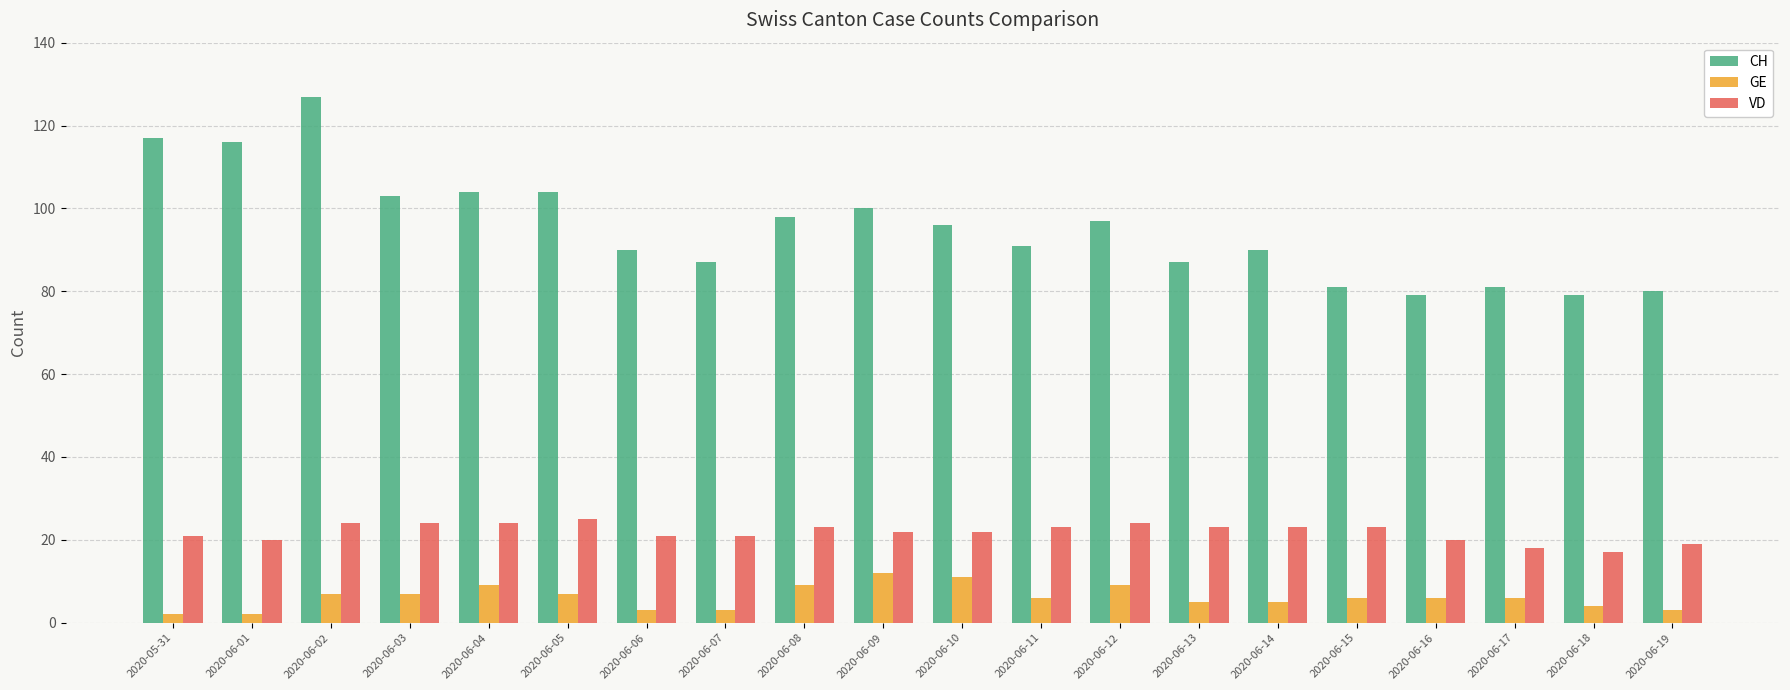

What is the label of the 7th bar from the right?

2020-06-13